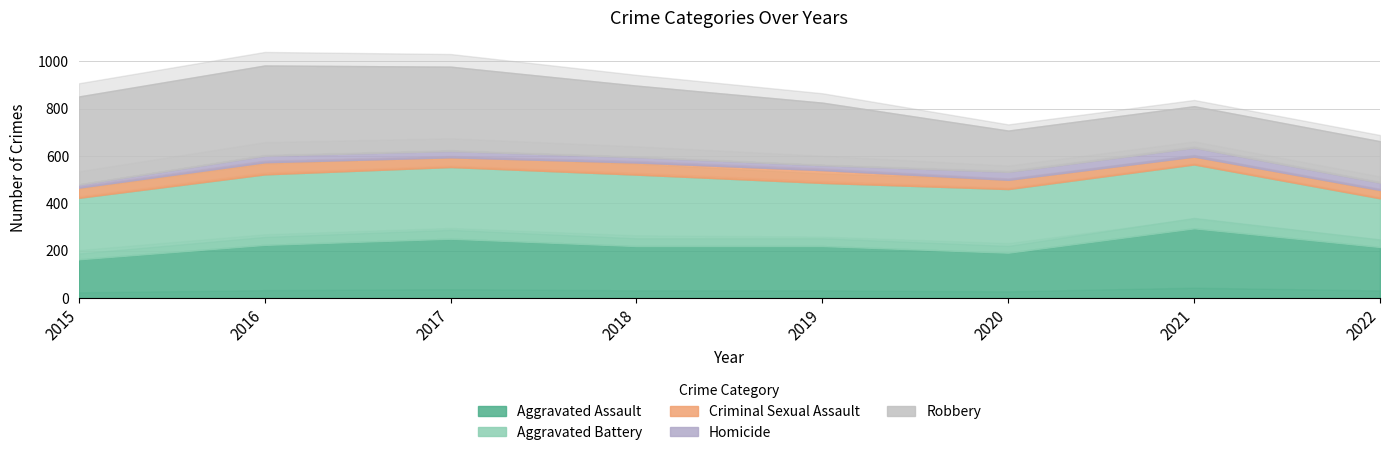

True or false: Criminal Sexual Assault and Aggravated Battery intersect in this chart.

False